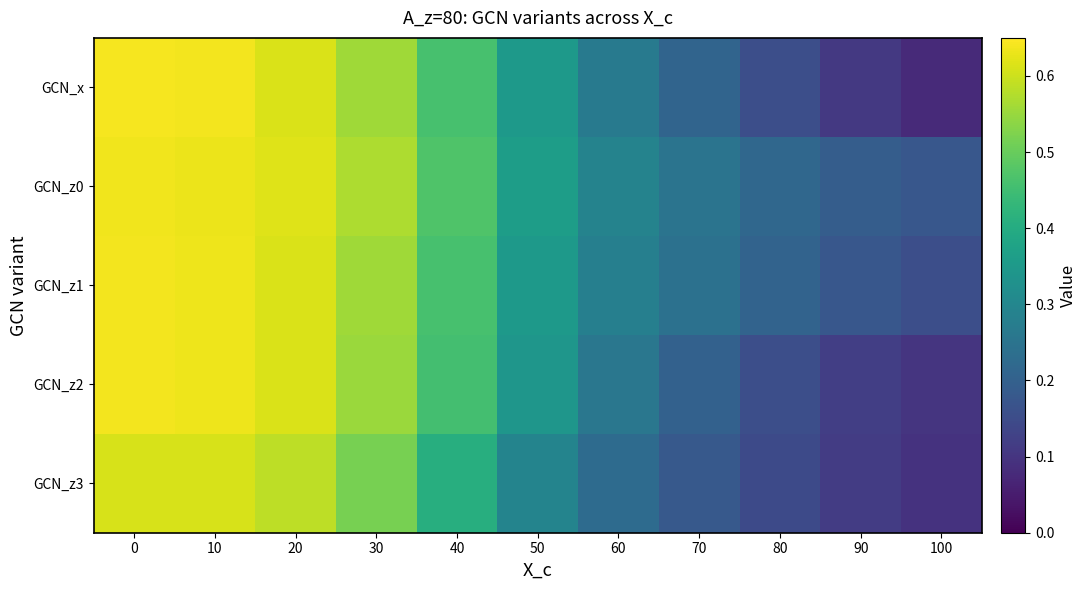

Count the number of data series in this chart.

5